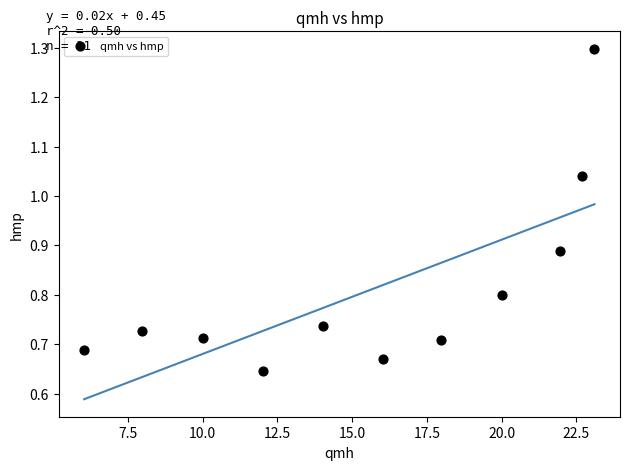

What is the average X value?

15.6